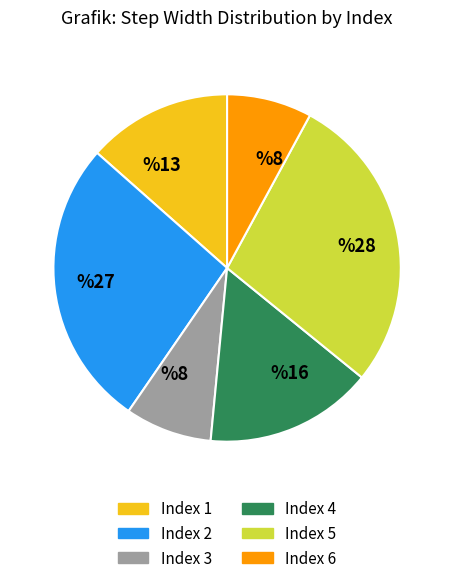

Is there any slice that represents more than half of the pie?

No